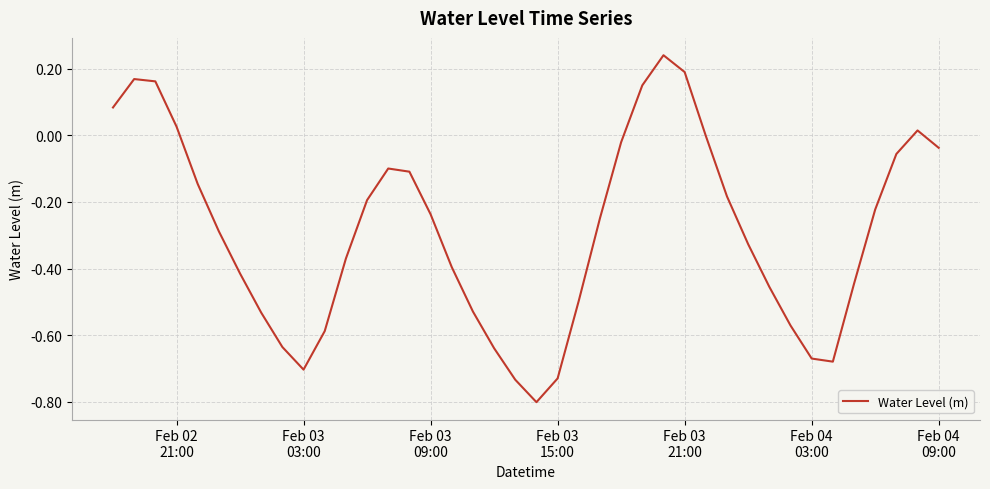

What is the smallest value displayed?

-0.8